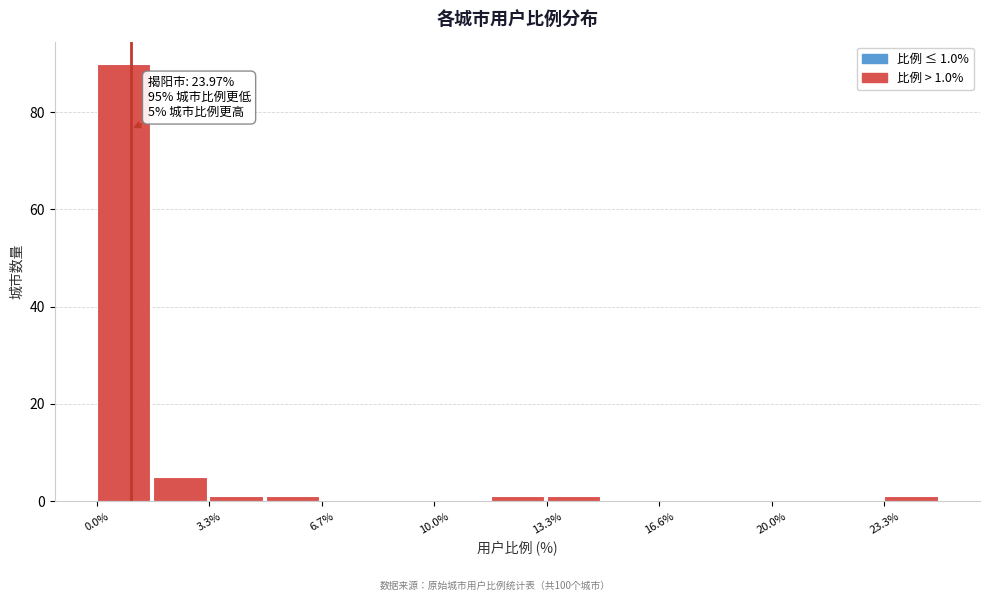

Read against the x-axis, roughly where is the centre of the tallest bar?

1.0